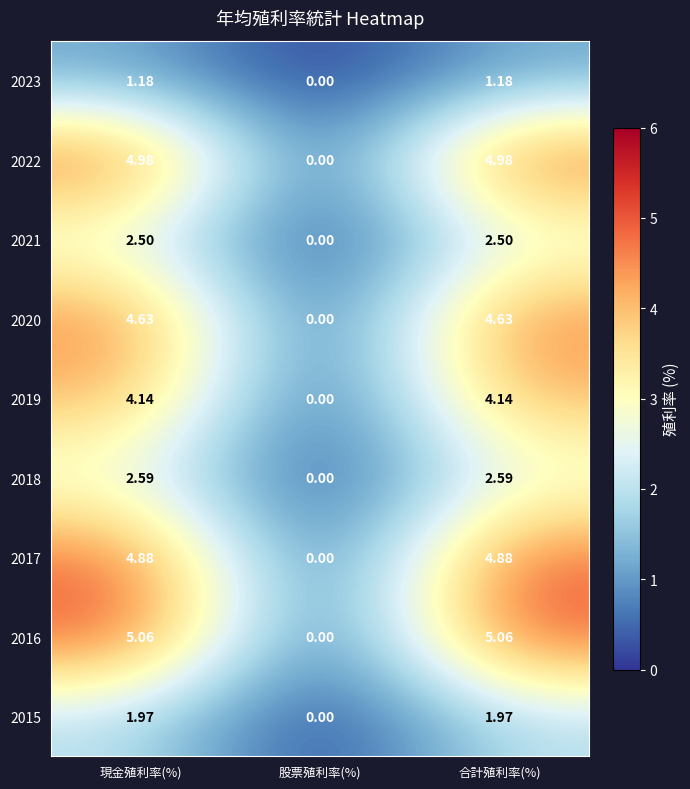

Where is 2016 nearest to the value 2?

股票殖利率(%)